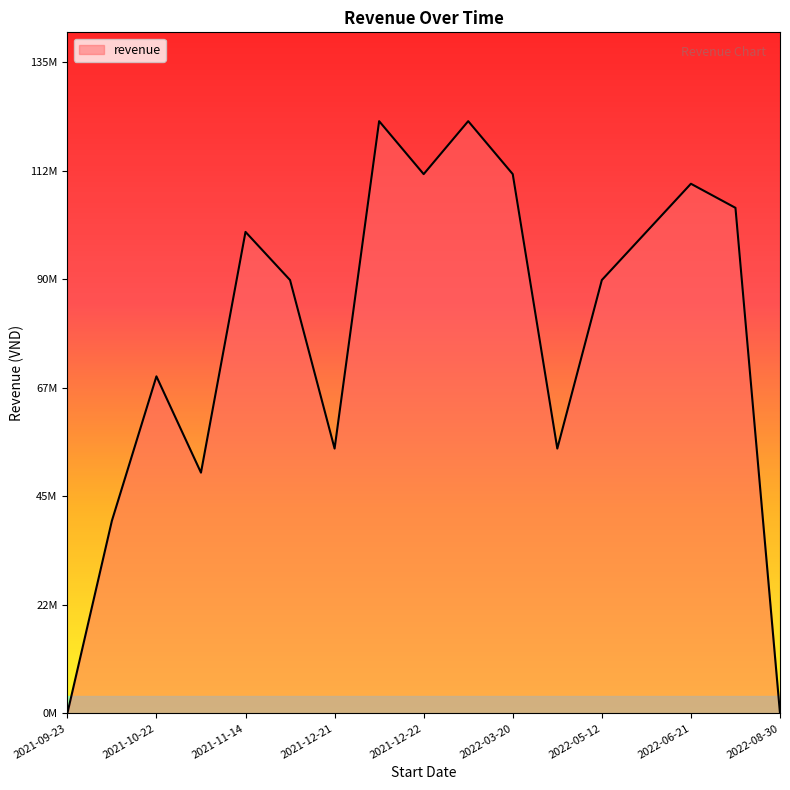

Does the chart have visible grid lines?

No